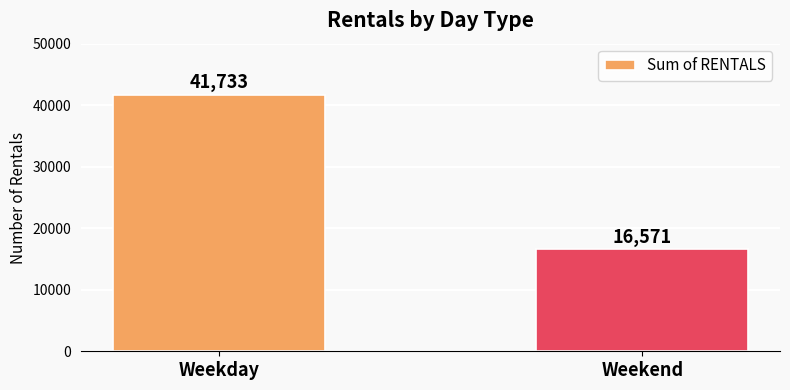

Reading left to right, extract all data points from this chart.

41733	16571